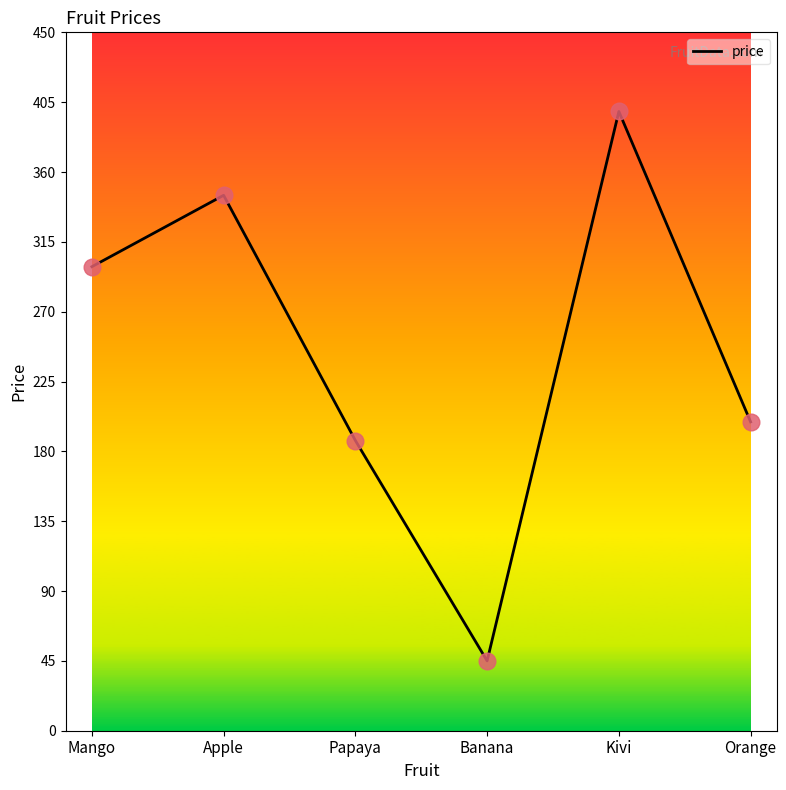

Reading right to left, what are all the values shown in this chart?

Orange=199	Kivi=399	Banana=45	Papaya=187	Apple=345	Mango=299